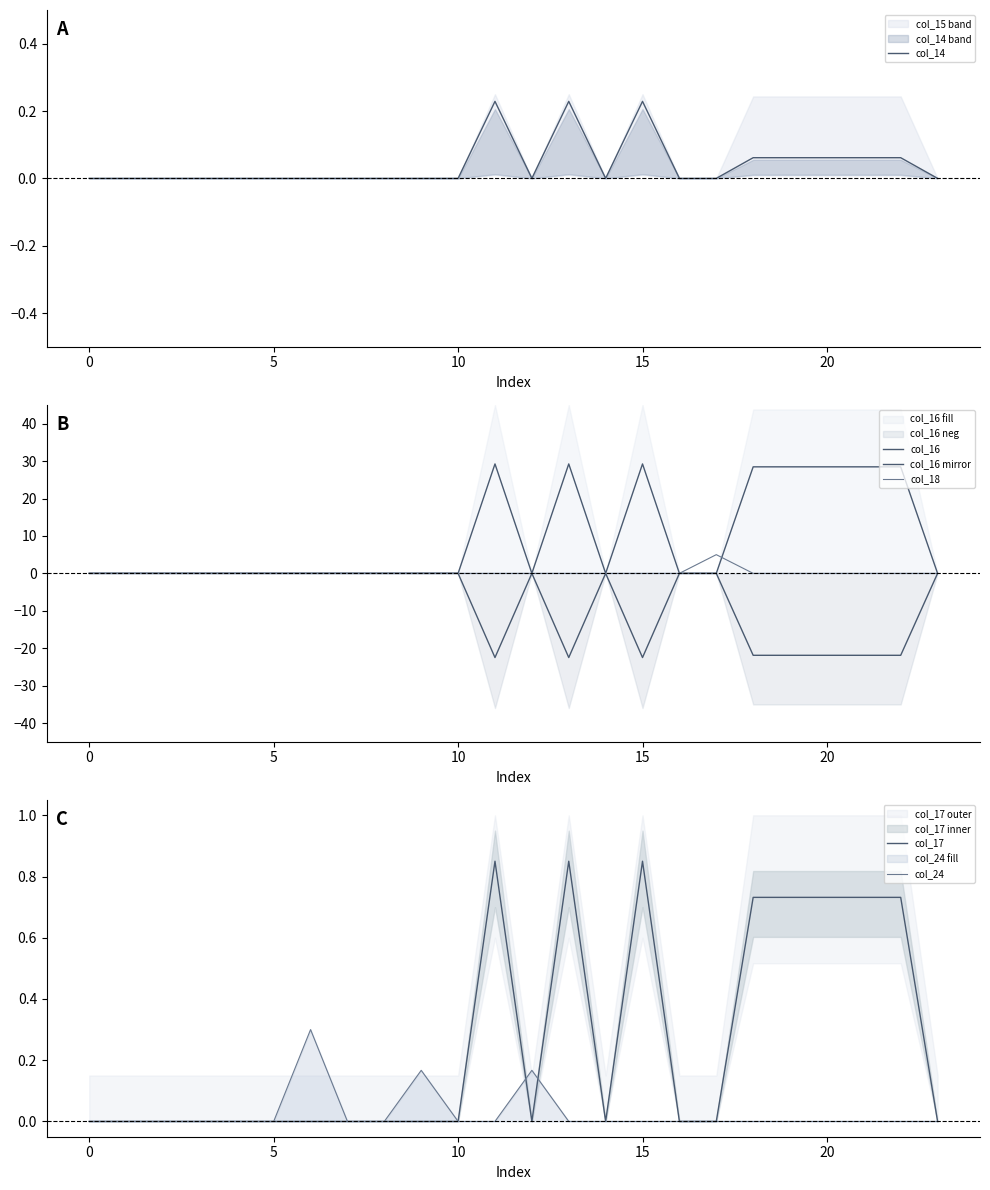

Is the value of col_16 mirror at 14 greater than the value of col_14 at 8?

No